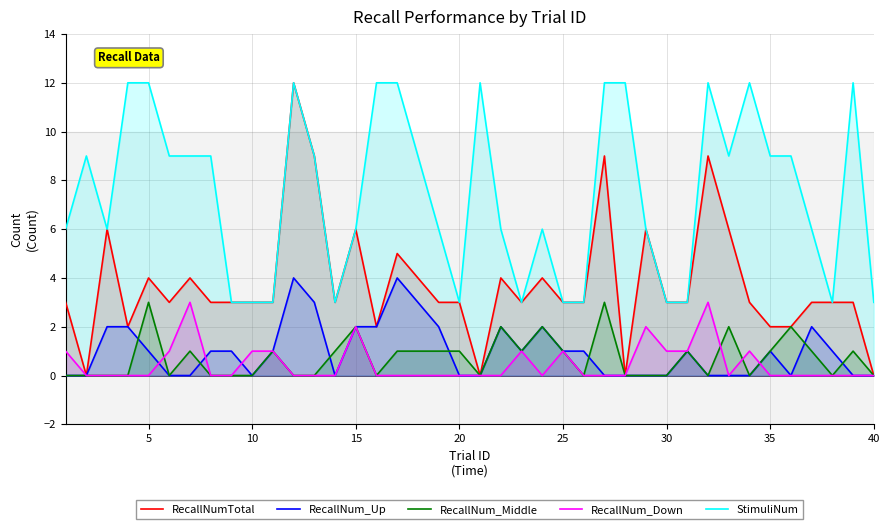

True or false: StimuliNum has a value of 3 at 40.

True